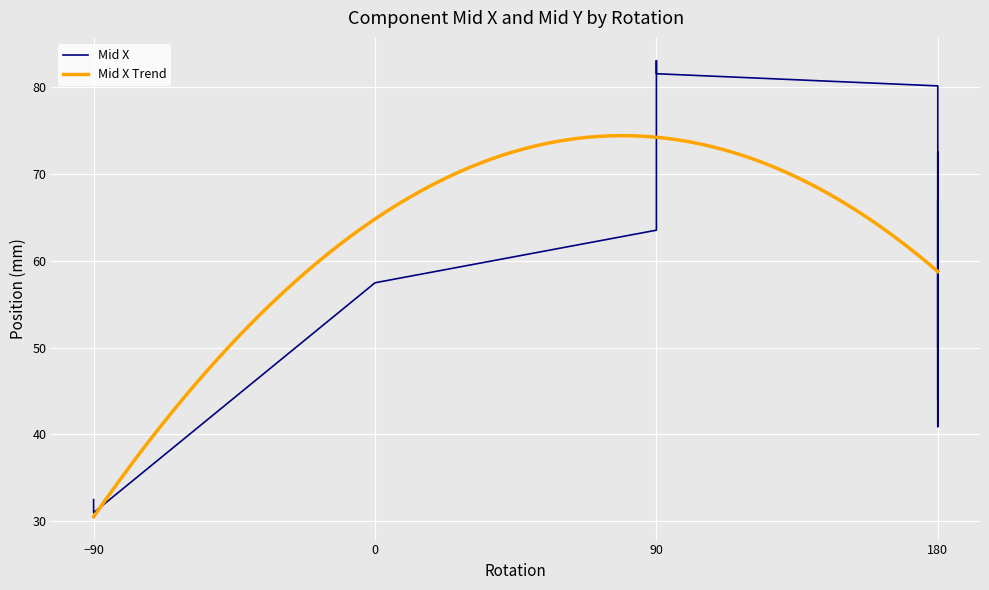

What is the value of the 16th point from the left?

59.0